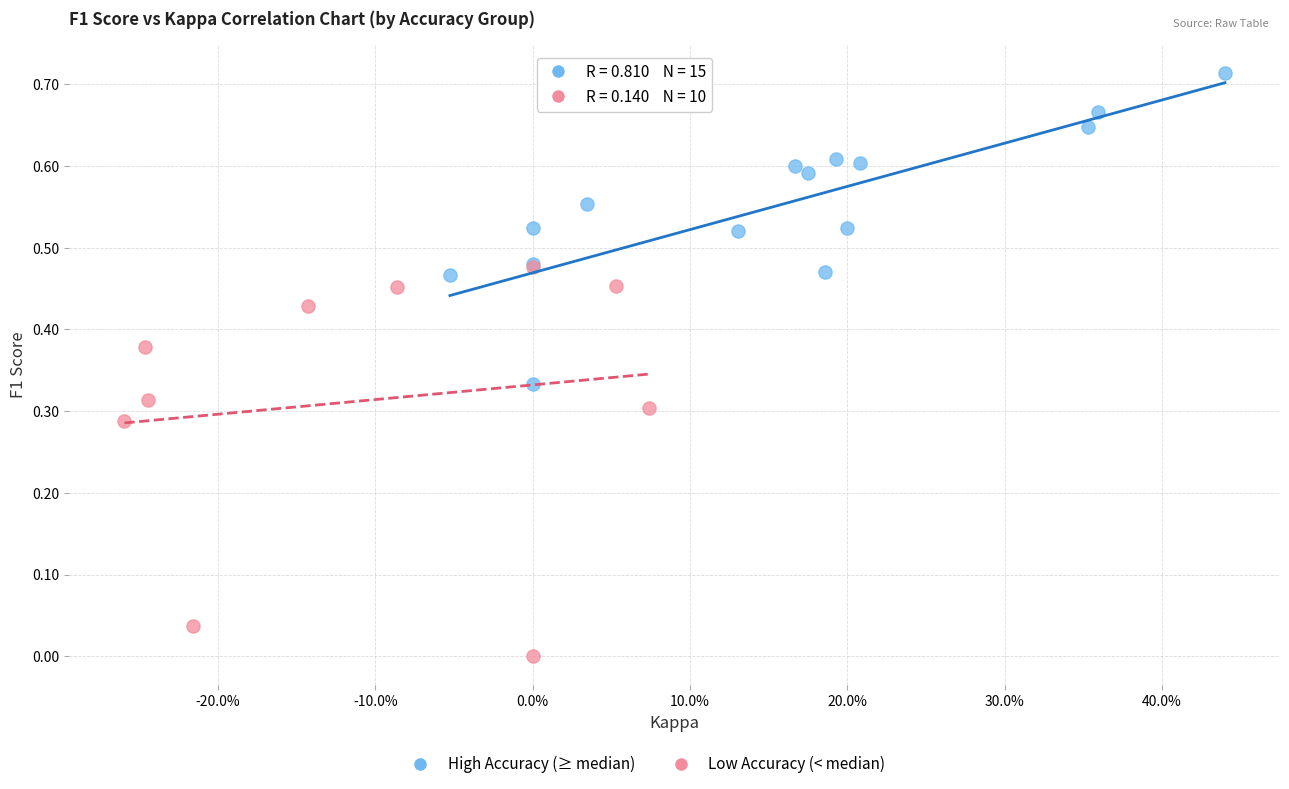

Which series contains the lowest Y value?

Low Accuracy (< median)